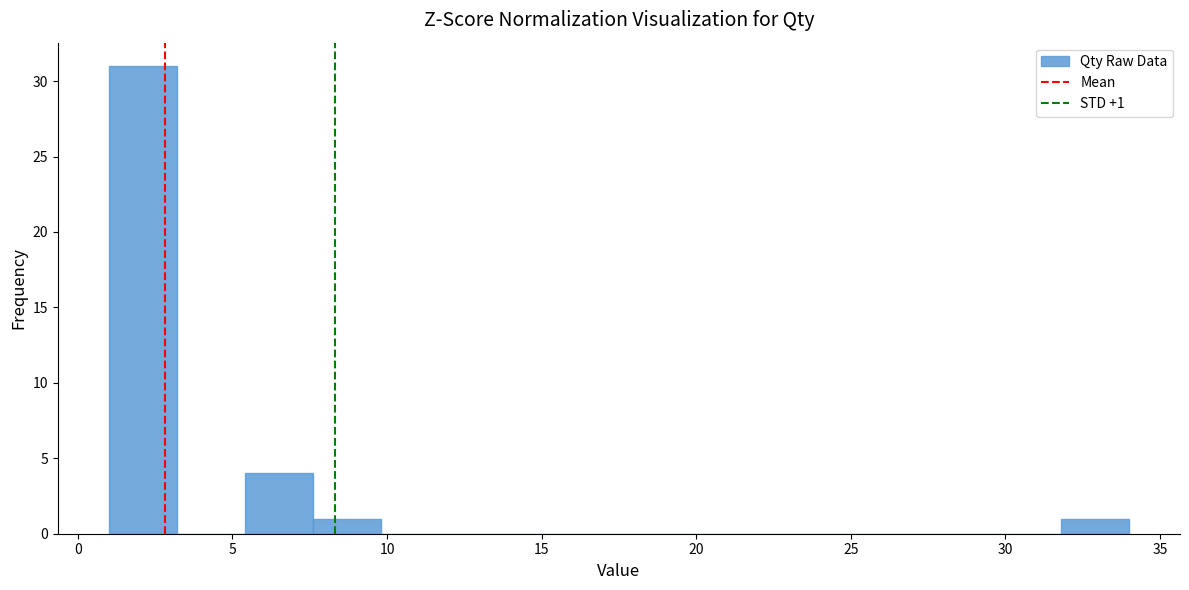

Over which range of the x-axis is the bar tallest?

1.0 to 3.2